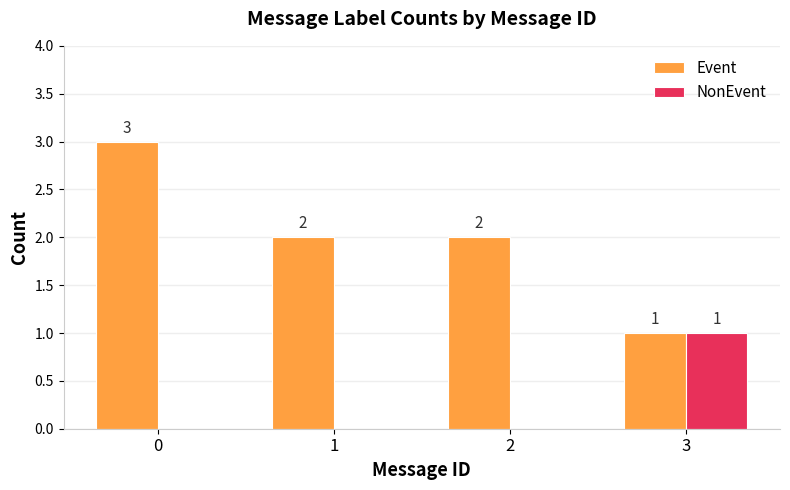

How many values in NonEvent are above zero?

1